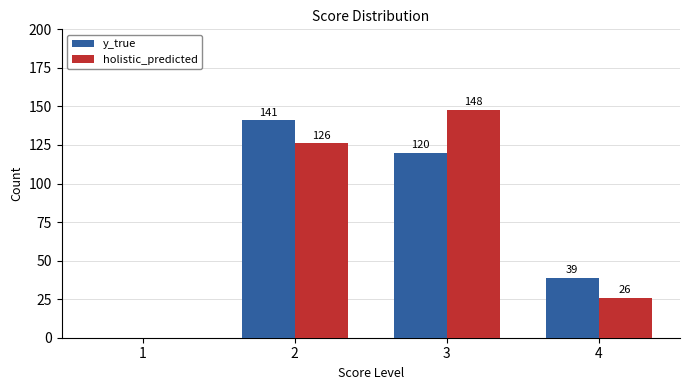

What are all the series names shown in the legend?

y_true, holistic_predicted